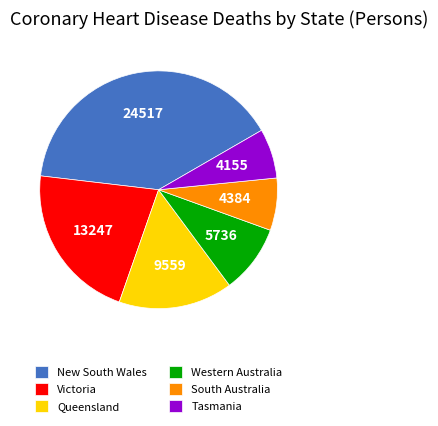

How many segments does this pie chart have?

6